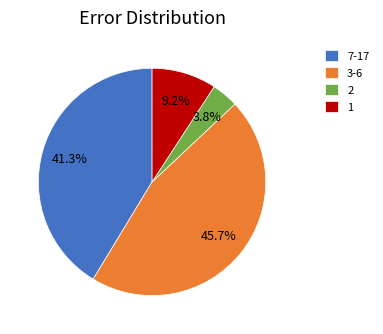

Is there any slice that represents more than half of the pie?

No